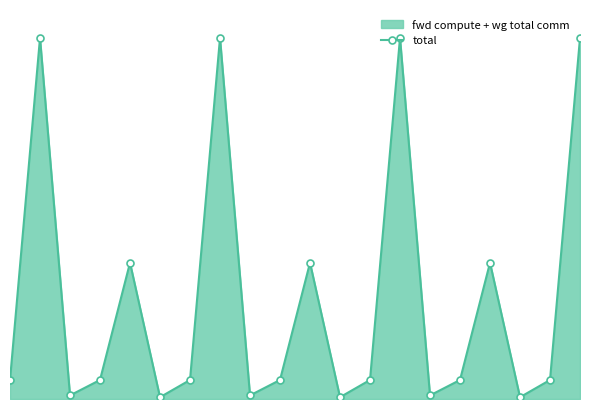

Reading right to left, list all the values displayed in this chart.

317265.5	16690.8	1577.3	119710.7	16690.8	3154.7	317265.5	16690.8	1577.3	119710.7	16690.8	3154.7	317265.5	16690.8	1577.3	119710.7	16690.8	3154.7	317265.5	16690.8